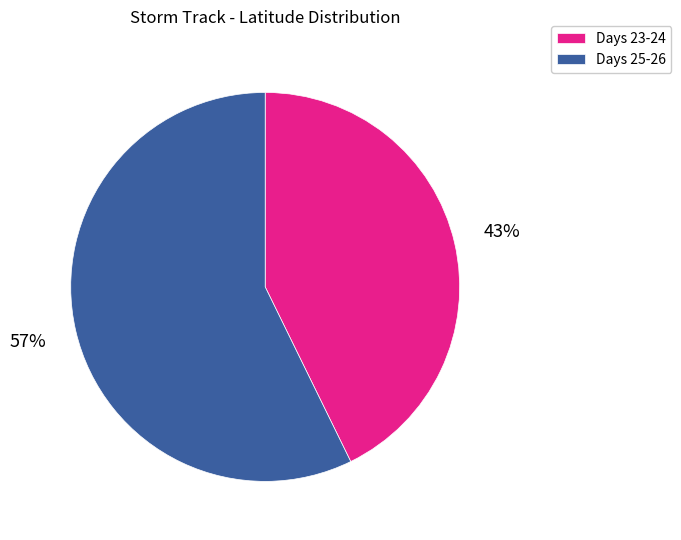

What is the smallest slice in the pie chart?

Days 23-24